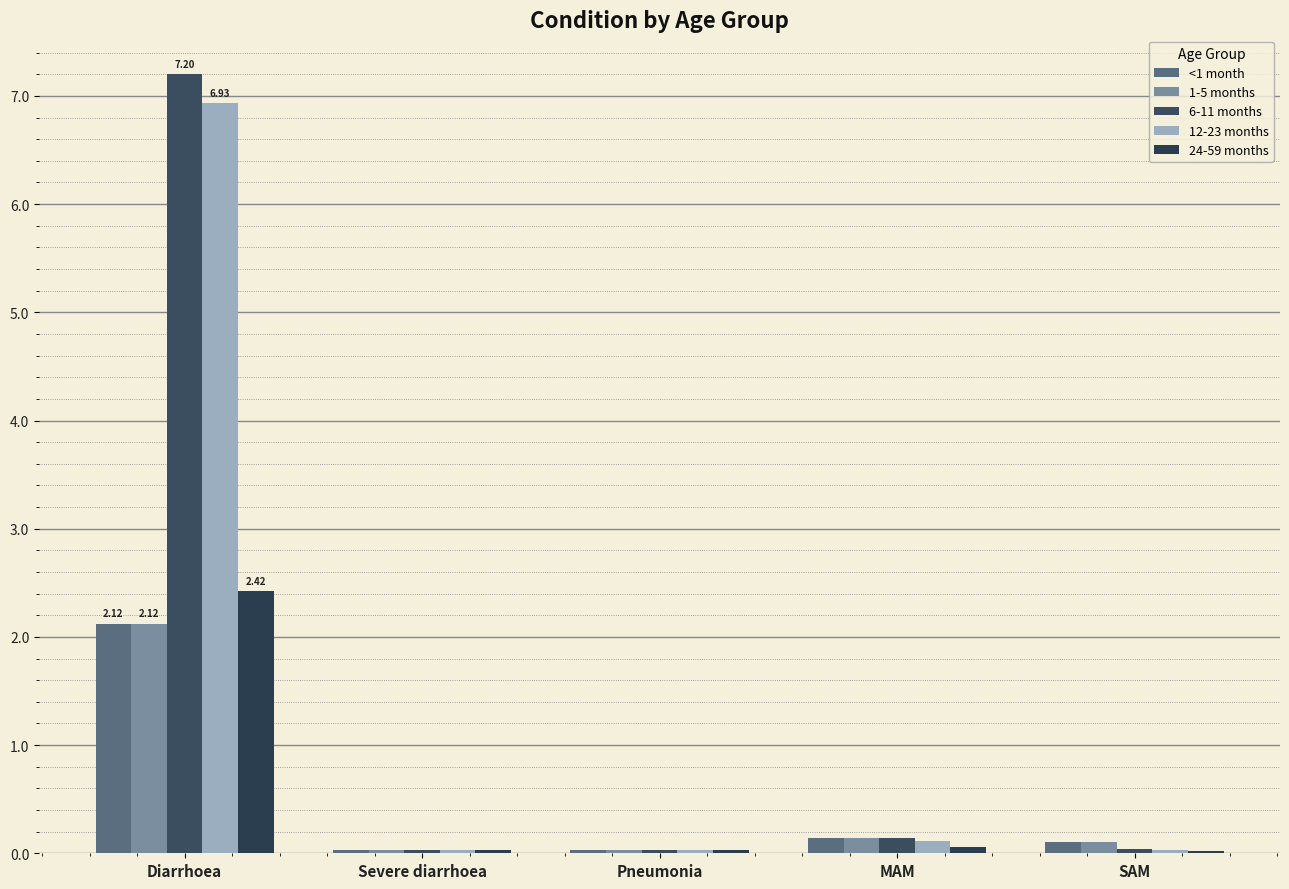

The 12-23 months series shows 2.1 at Diarrhoea. True or false?

False